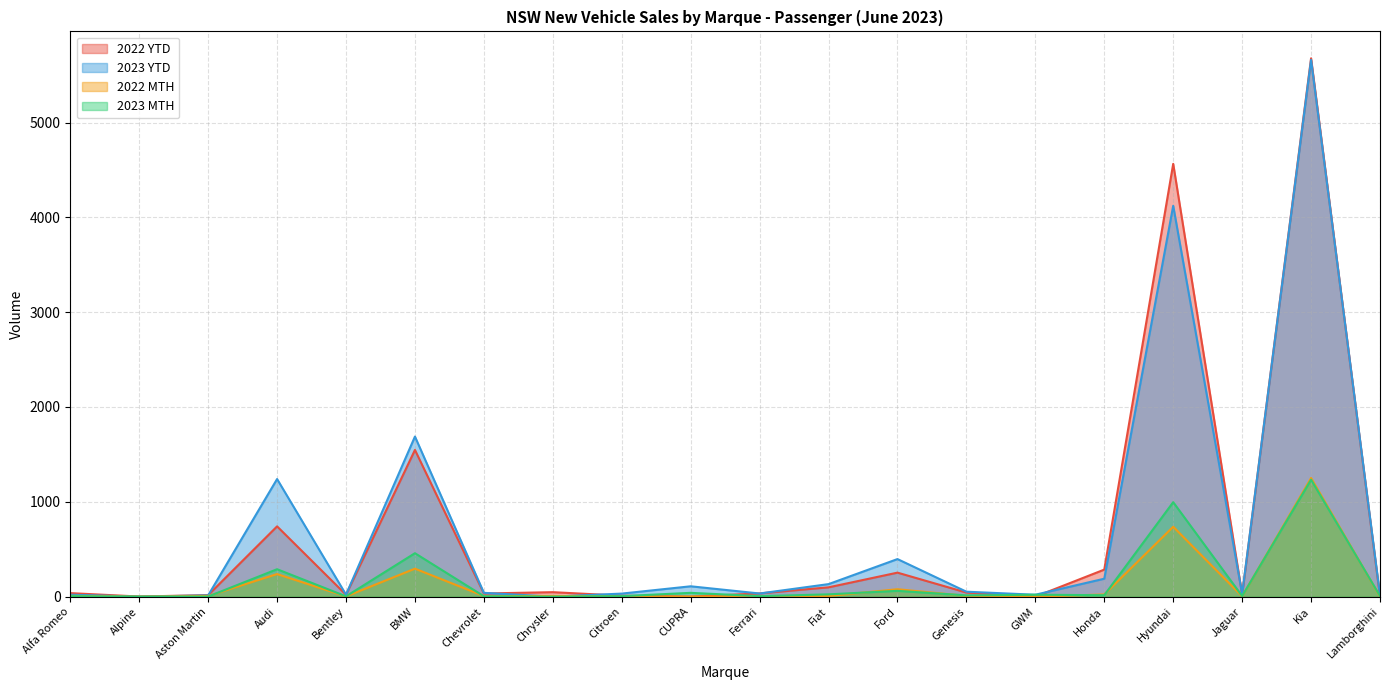

Which series changed the most between Chrysler and Hyundai?

2022 YTD